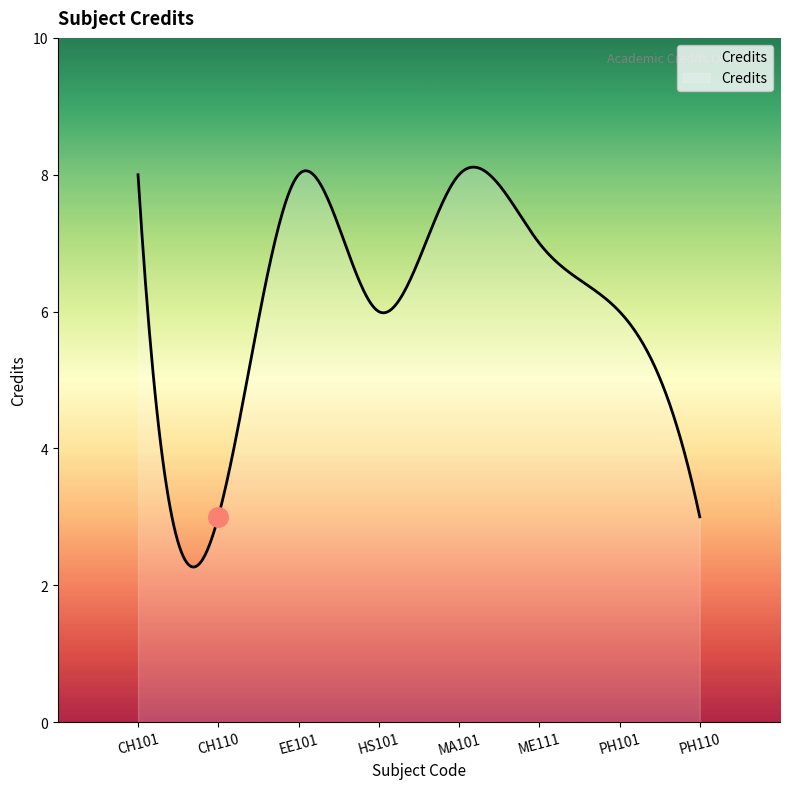

What is the smallest value displayed?

2.3